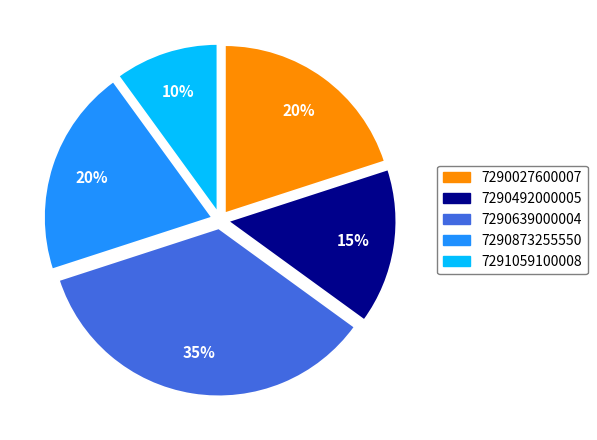

Combined, do 7290027600007 and 7290492000005 account for over 50%?

No